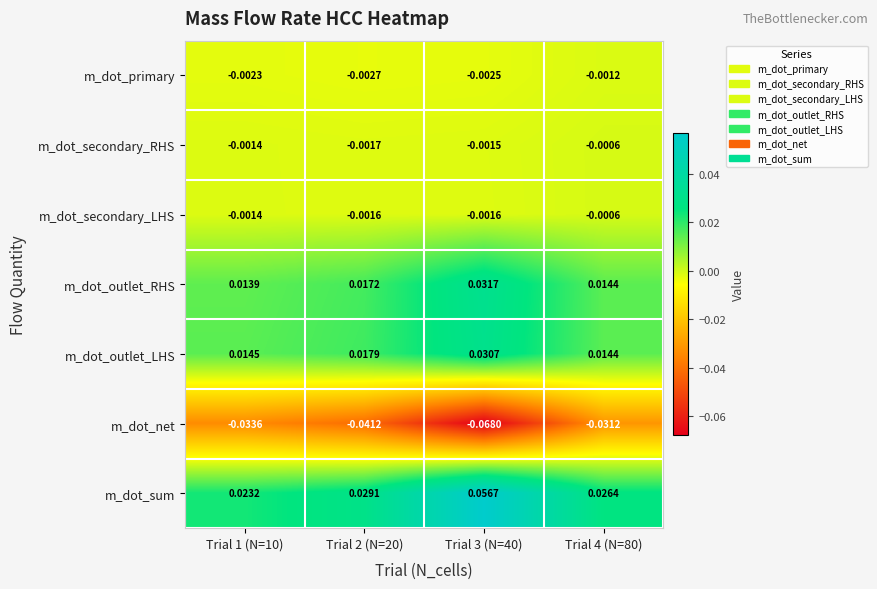

Between Trial 3 (N=40) and Trial 4 (N=80), which series saw the biggest shift?

m_dot_net